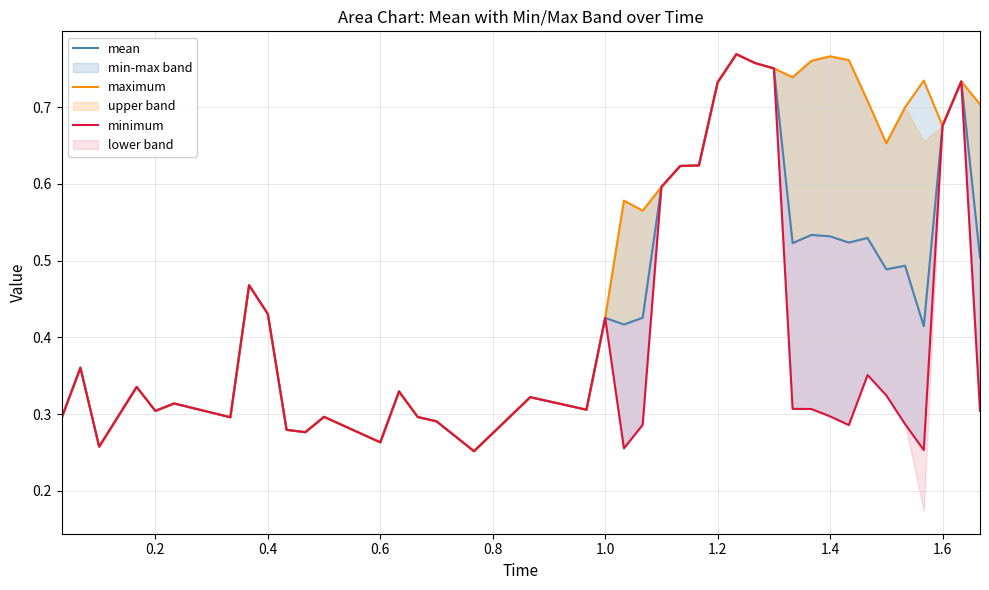

Is the value of mean at 0.2 greater than the value of maximum at 34?

No